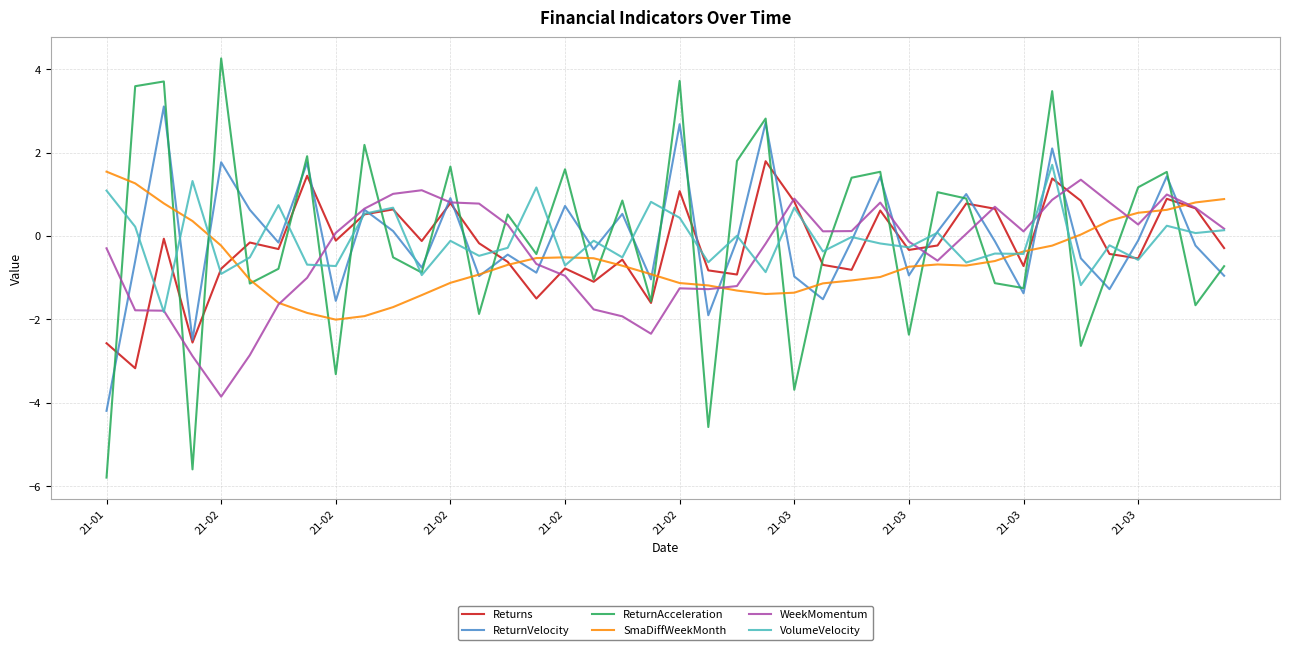

Which series has the largest range (max minus min)?

ReturnAcceleration